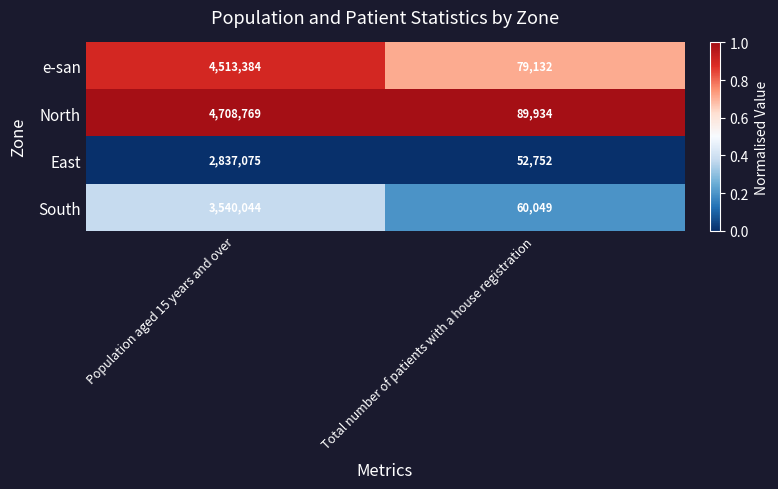

Which series changed the most between Population aged 15 years and over and Total number of patients with a house registration?

North